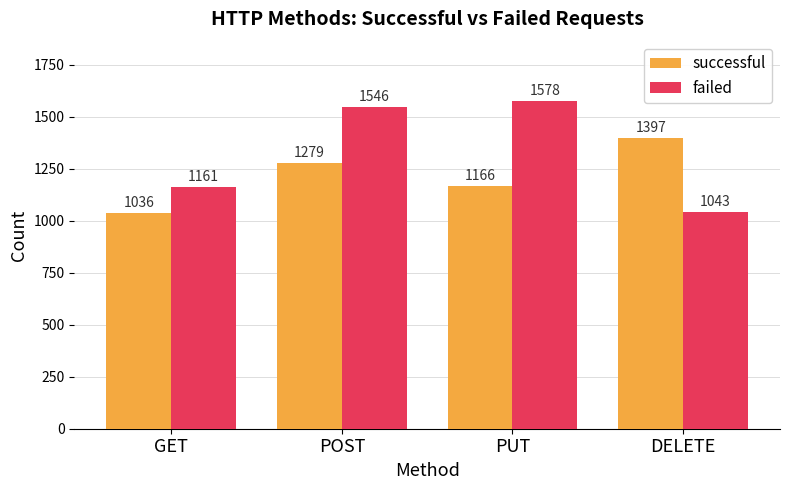

What is the average value of the successful series?

1220